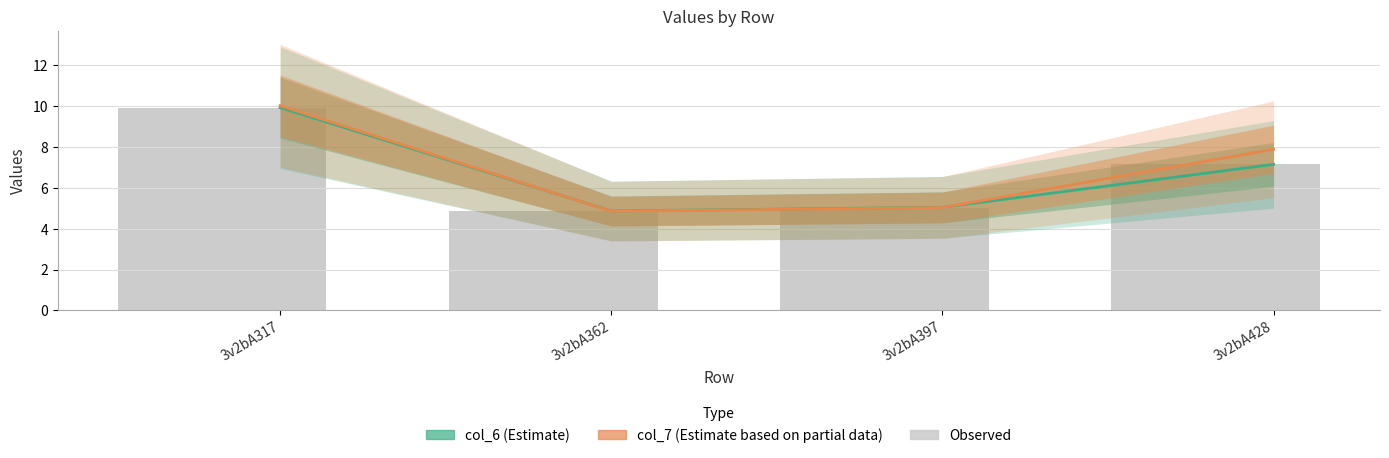

At which label is col_6 closest to 7?

3v2bA428